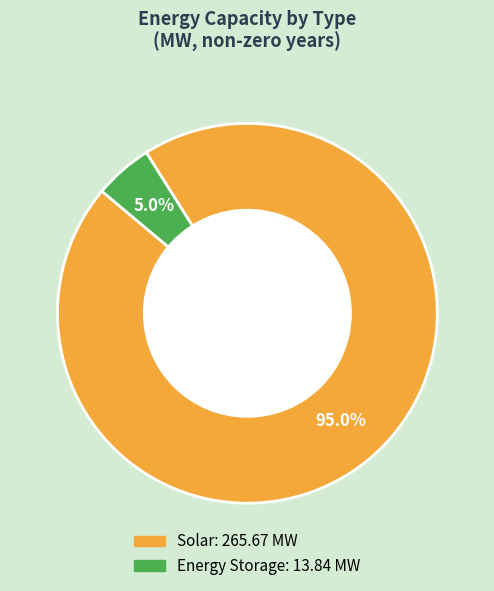

How many slices are in this pie chart?

2